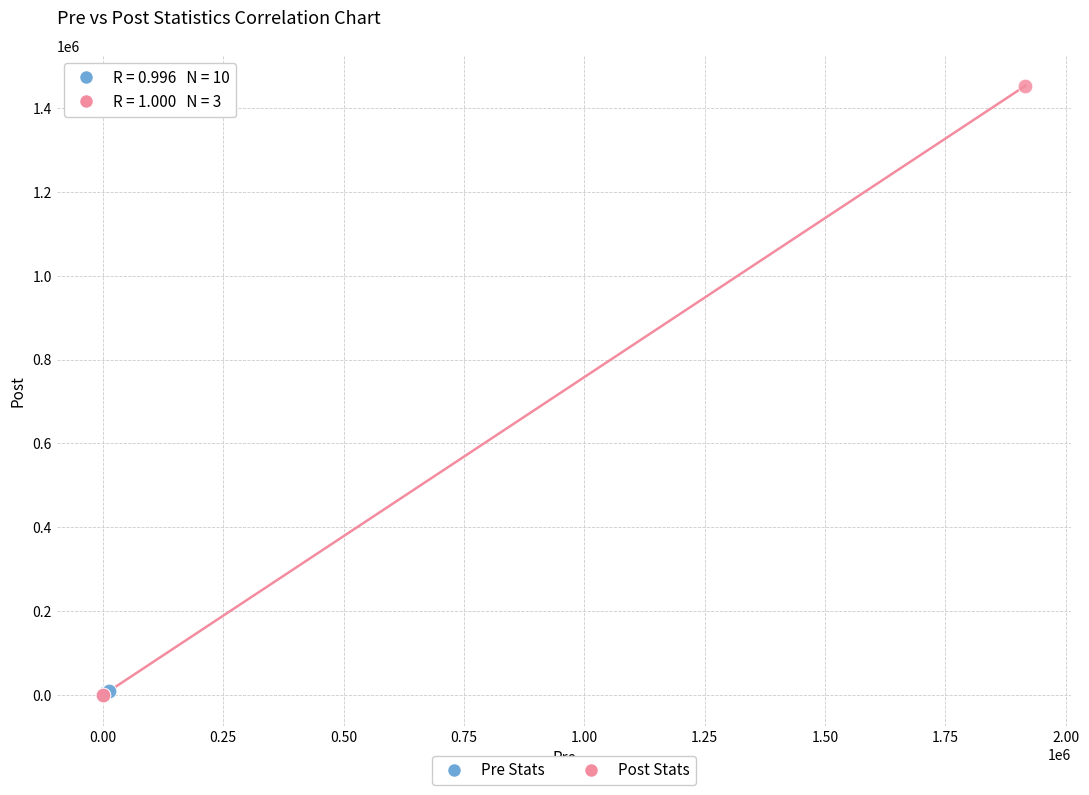

Which series has the widest spread of Y values?

Post Stats